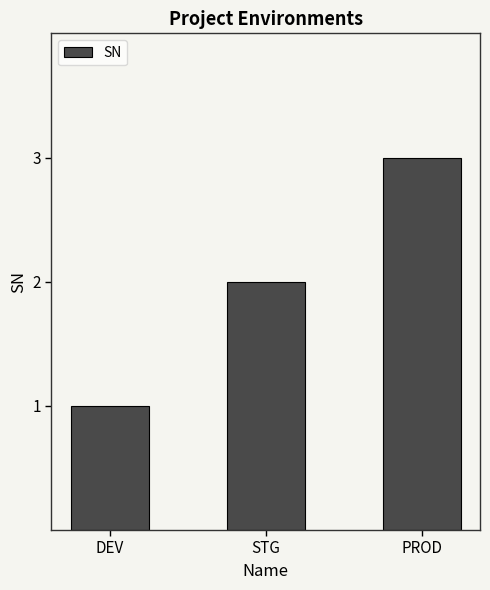

What is the smallest value displayed?

1